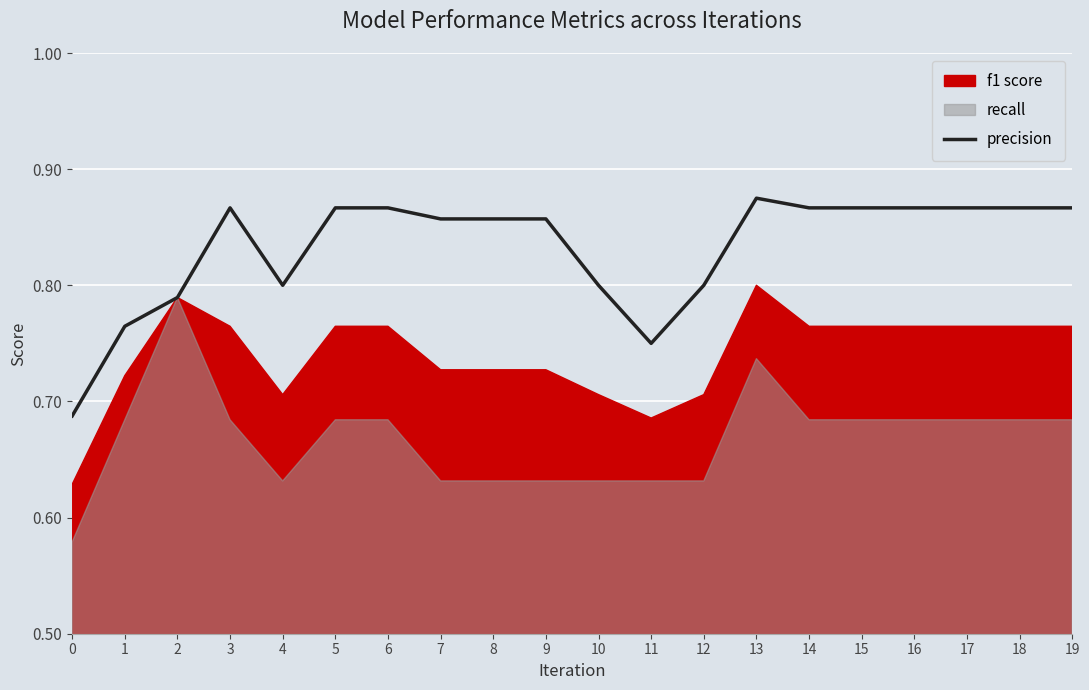

How many lines are shown in the chart?

1